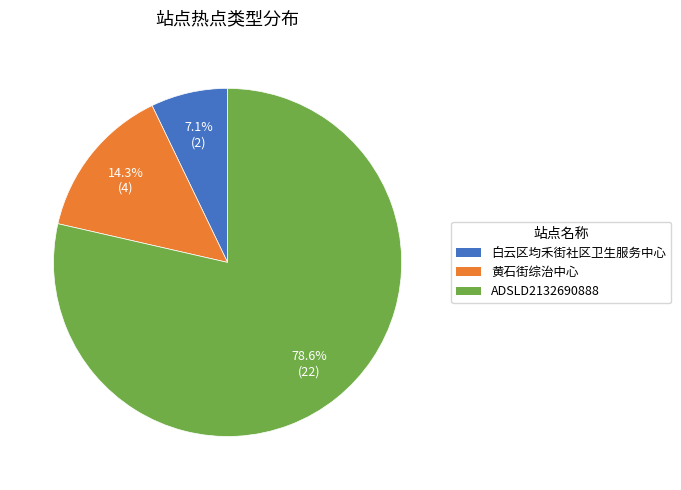

What is the majority slice?

ADSLD2132690888